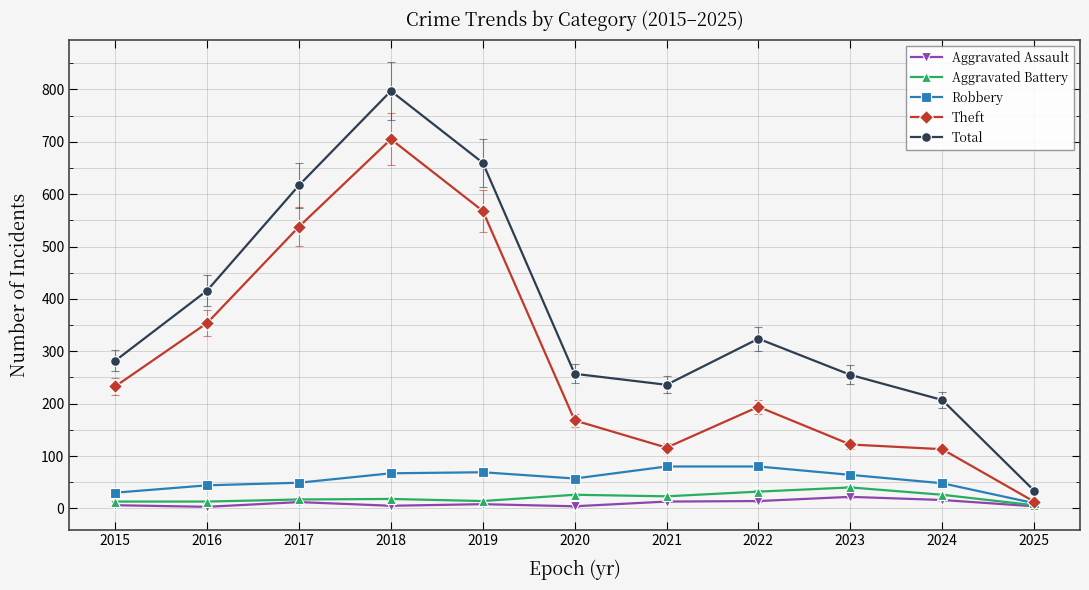

What is the spread (max minus min) of values at 2021?

223